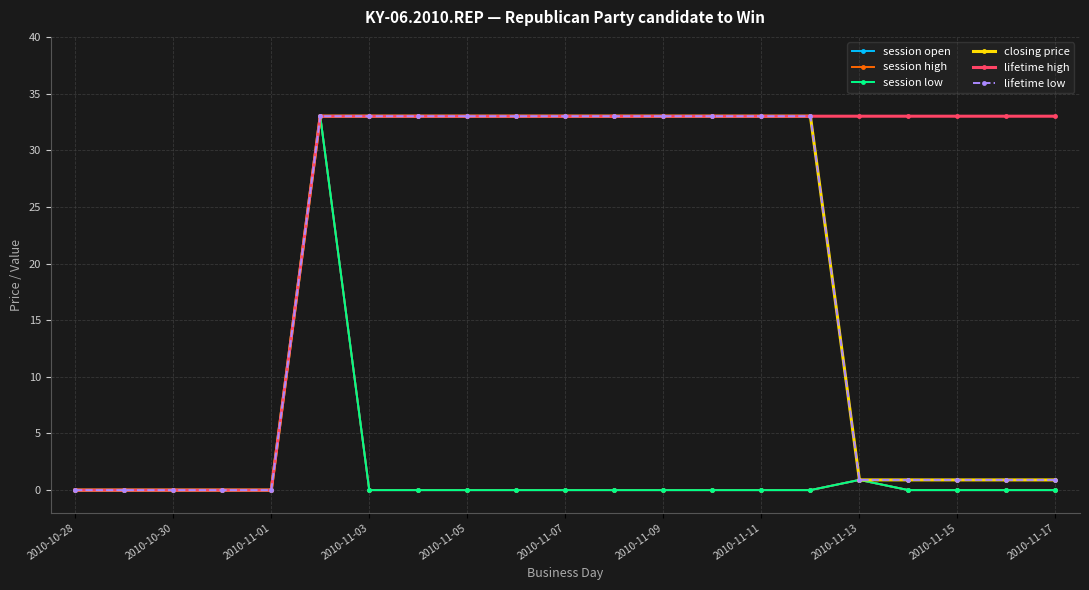

Is this an area chart (filled region under the line)?

No